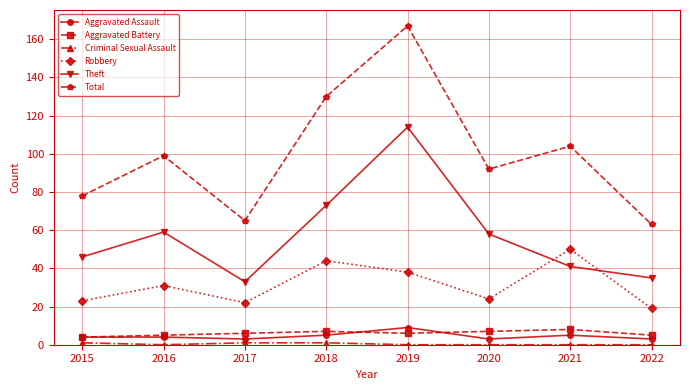

True or false: Robbery and Aggravated Battery intersect in this chart.

False